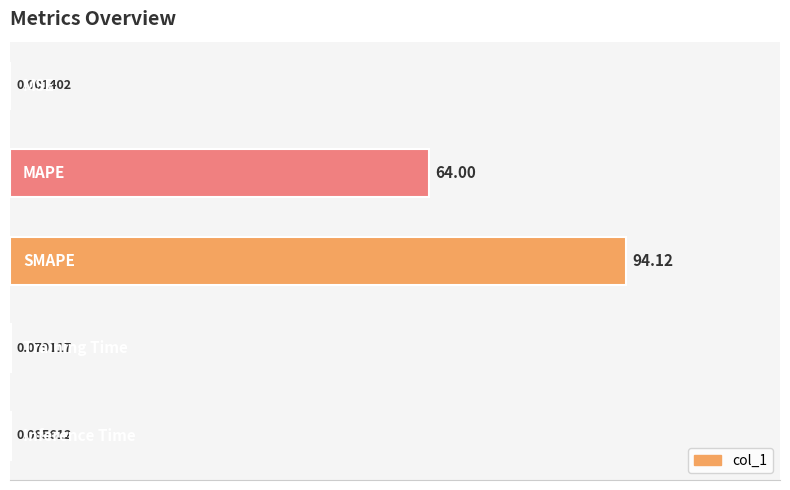

What is the sum of all values?

158.3